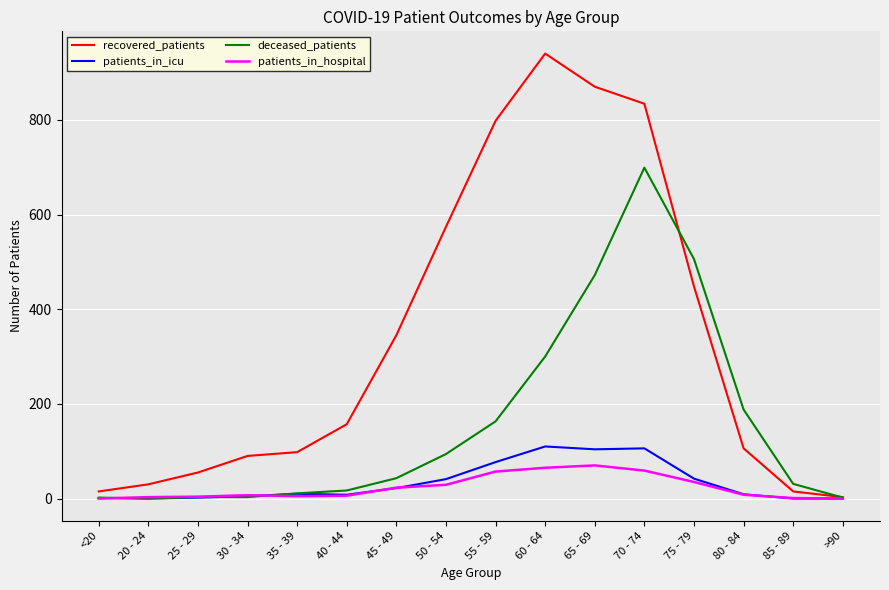

Which category has the highest value across all series?

60 - 64